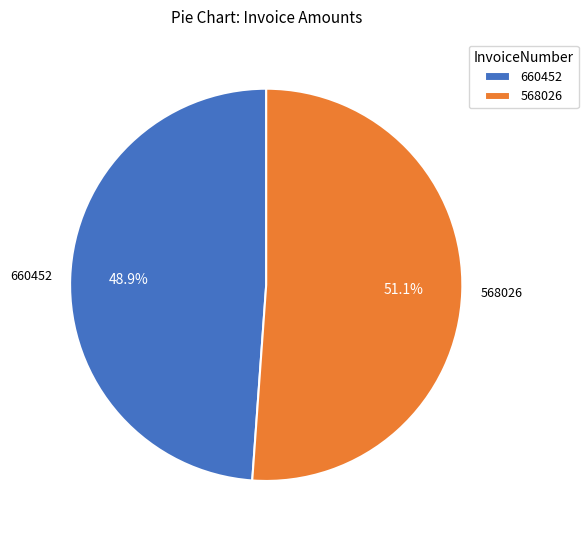

To the nearest percent, what is the difference between the largest and smallest slice percentages?

2%